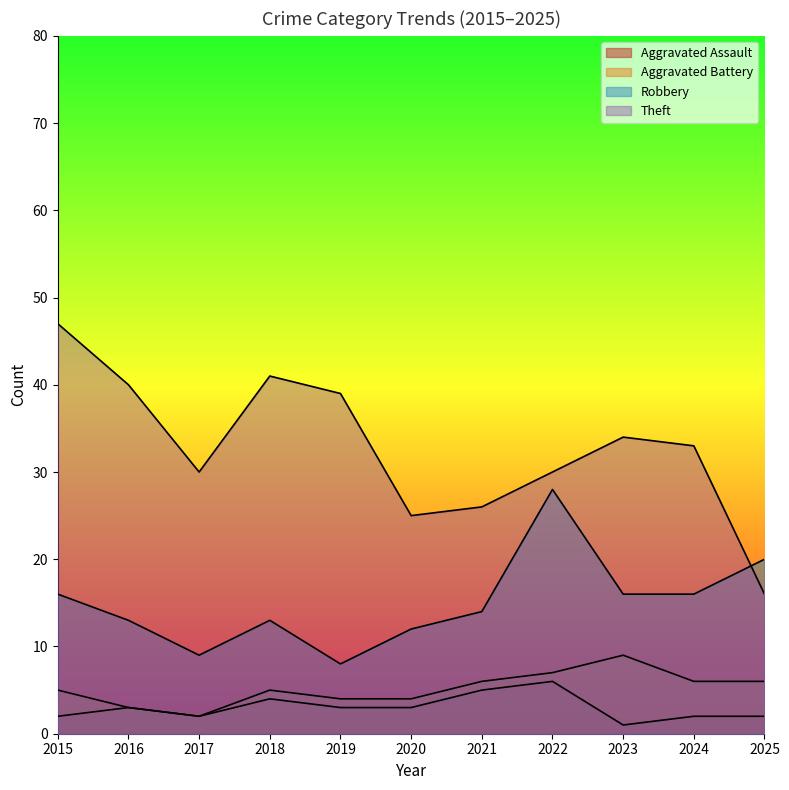

Which category has the lowest value across all series?

2023